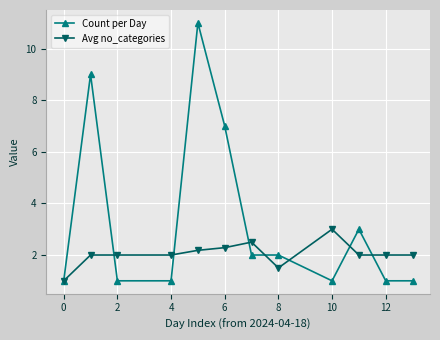

True or false: Avg no_categories has more than 1 points higher than both neighbors.

True